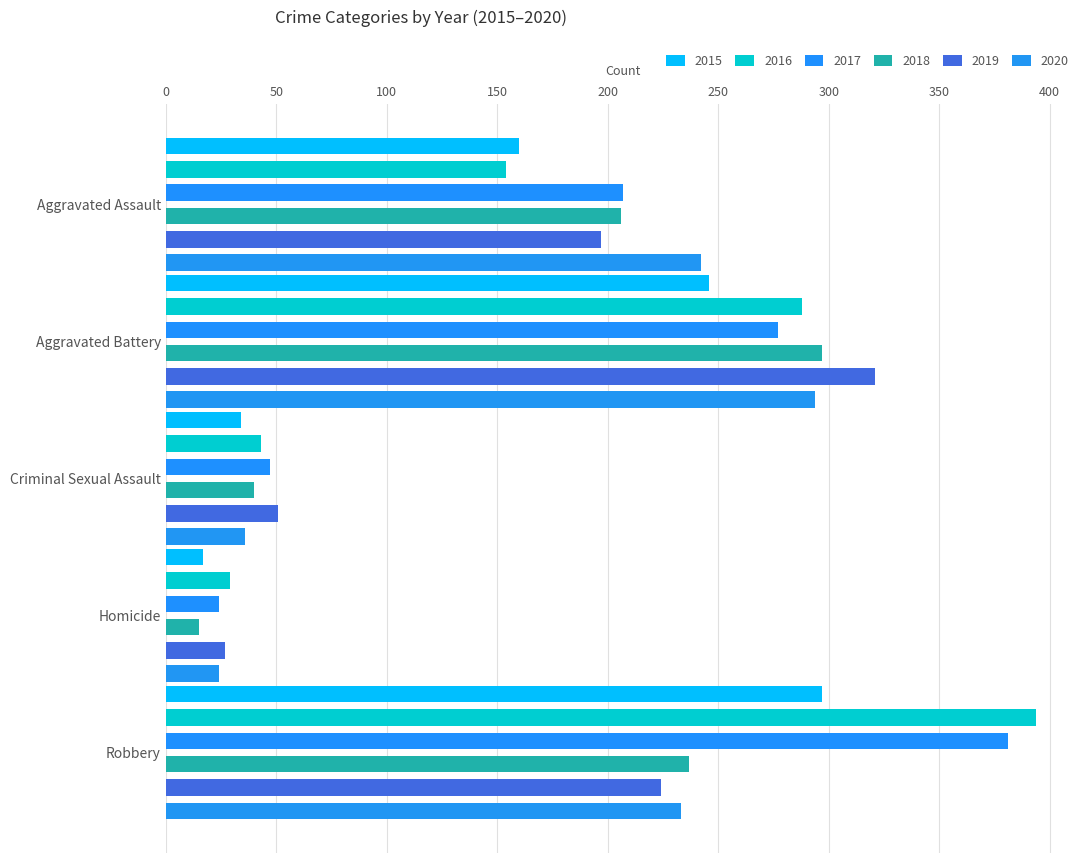

What is the greatest value displayed?

394